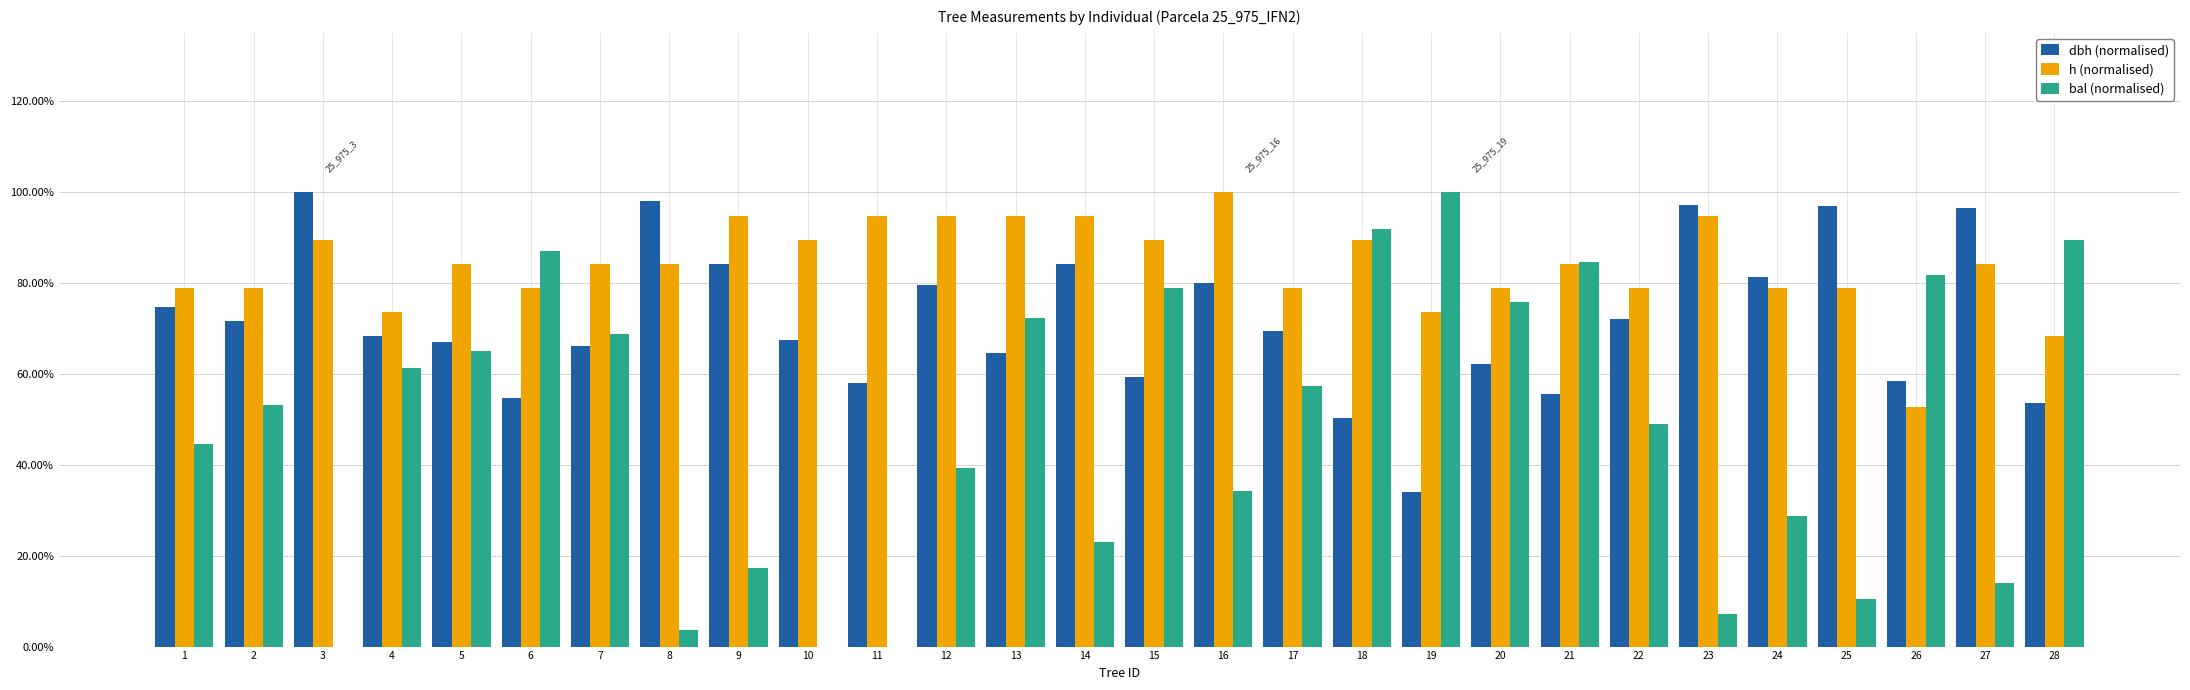

Which category has the lowest value in the dbh (normalised) series?

19